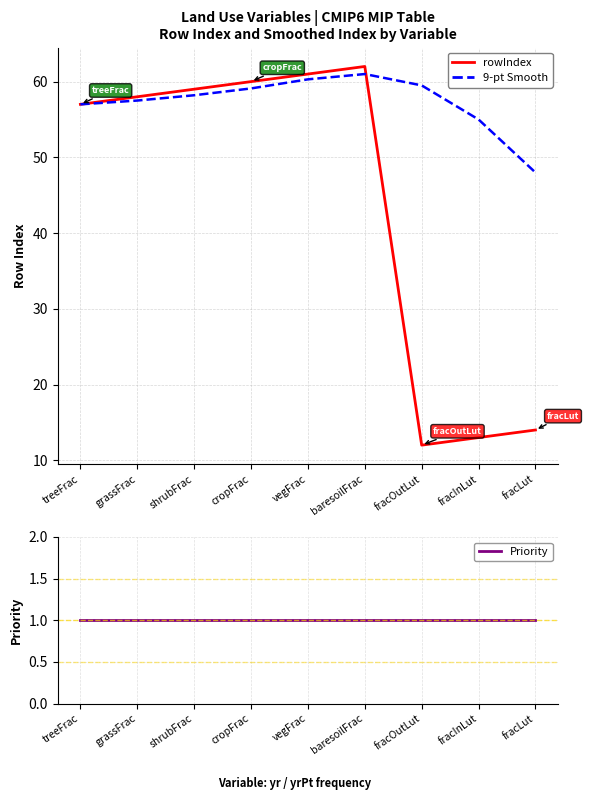

What is the sum of the Priority values at fracOutLut and fracLut?

2.0